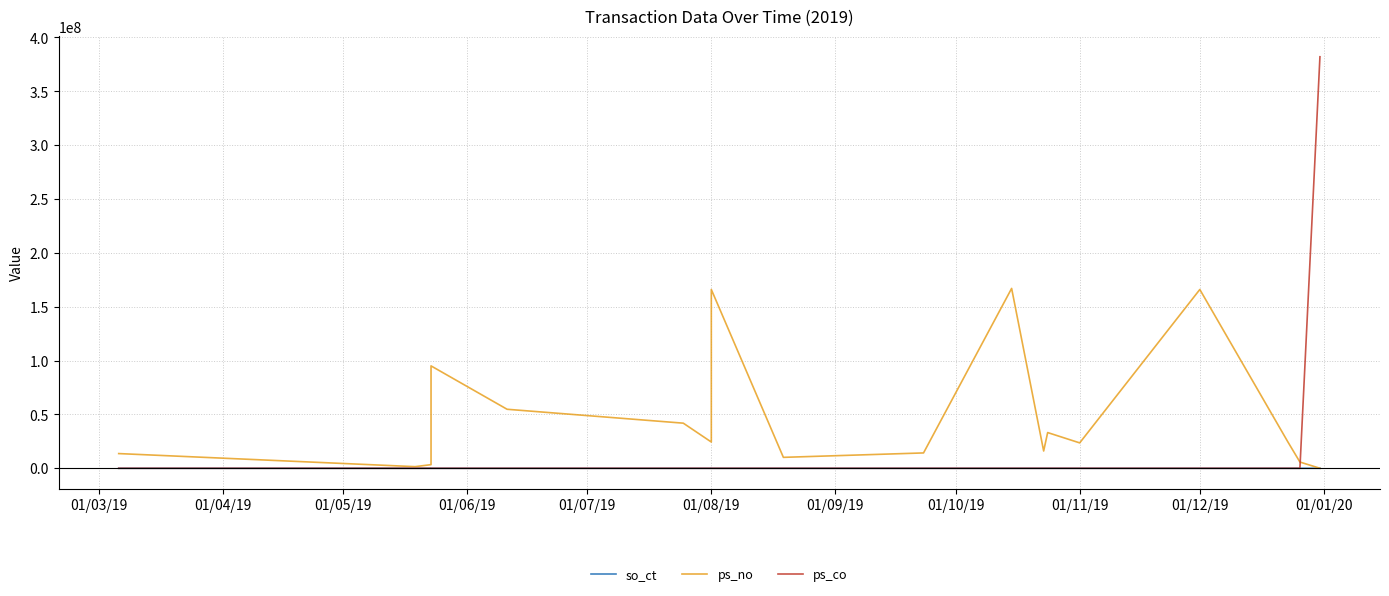

Does the chart display data point markers on the line(s)?

No